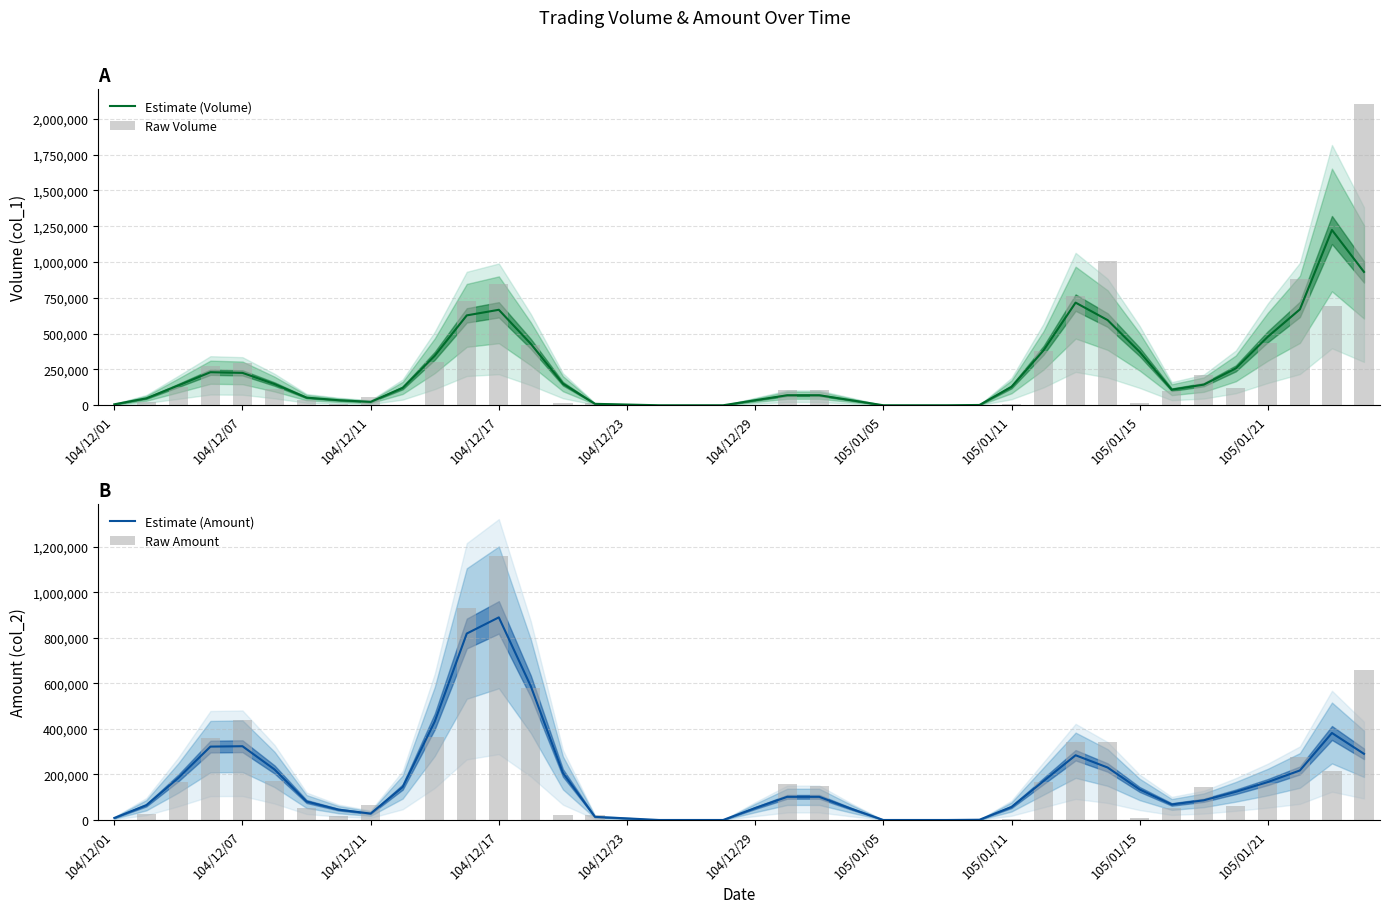

Does the chart contain stacked bars?

No